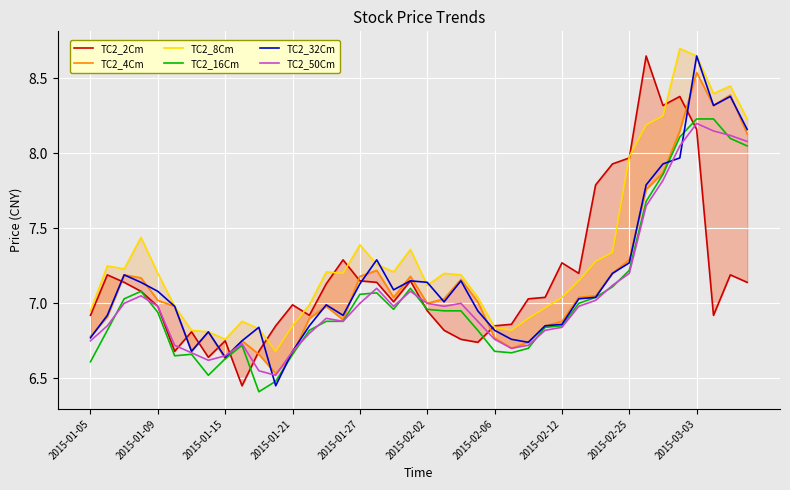

What is the difference between the maximum and minimum values in the TC2_2Cm series?

2.2